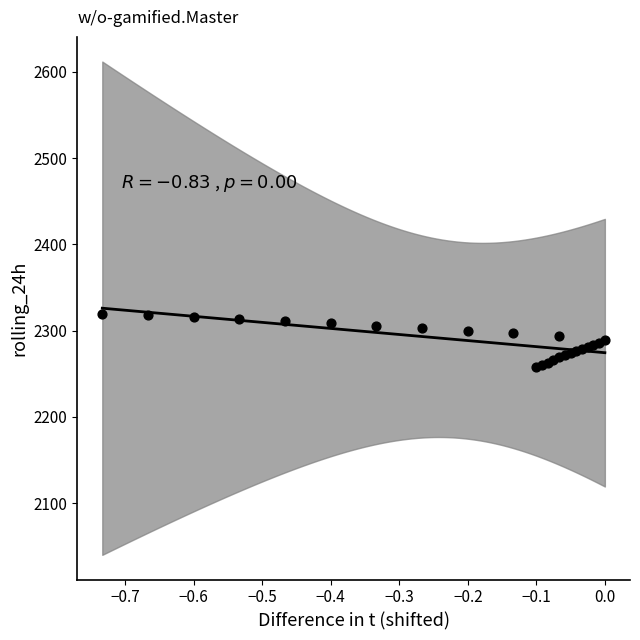

What is the range of X values (max minus min)?

0.7